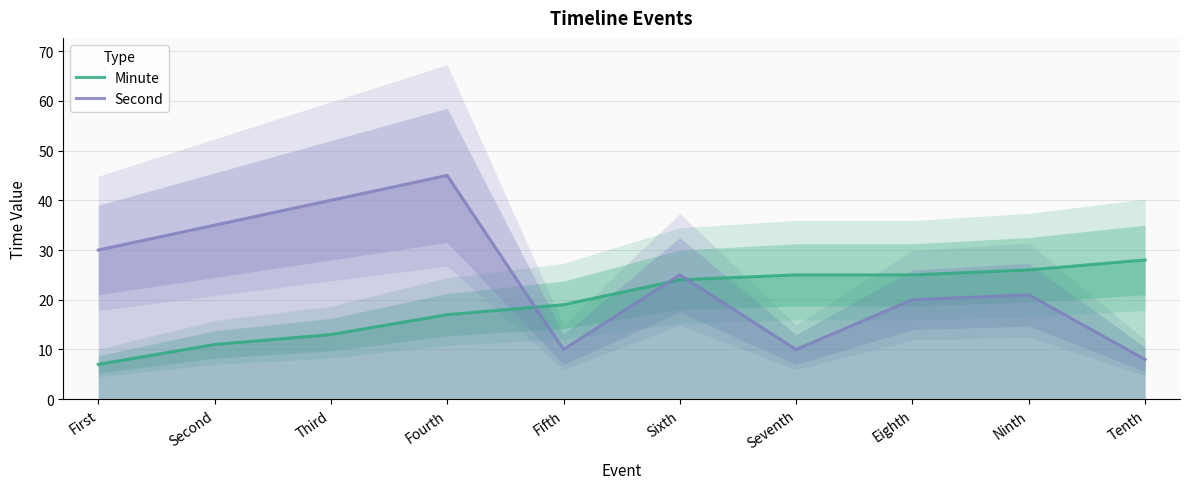

What position from the right is Sixth?

5